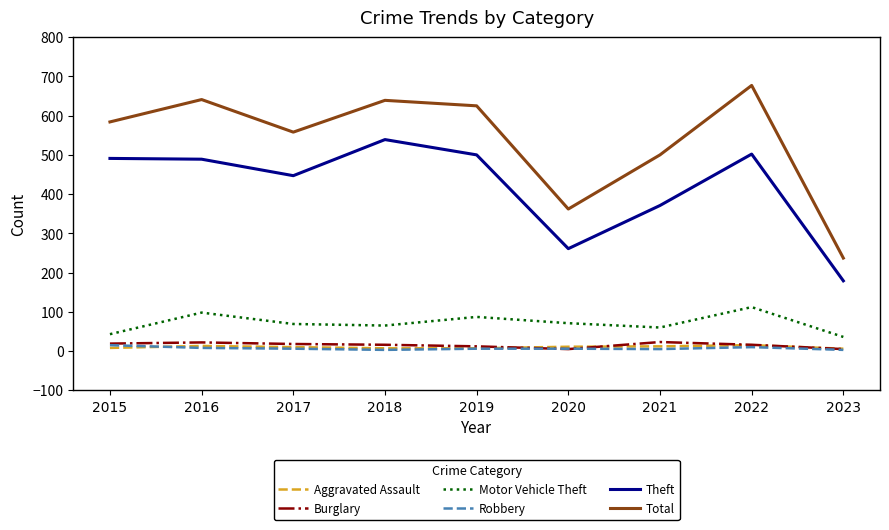

What are all the series names shown in the legend?

Aggravated Assault, Burglary, Motor Vehicle Theft, Robbery, Theft, Total